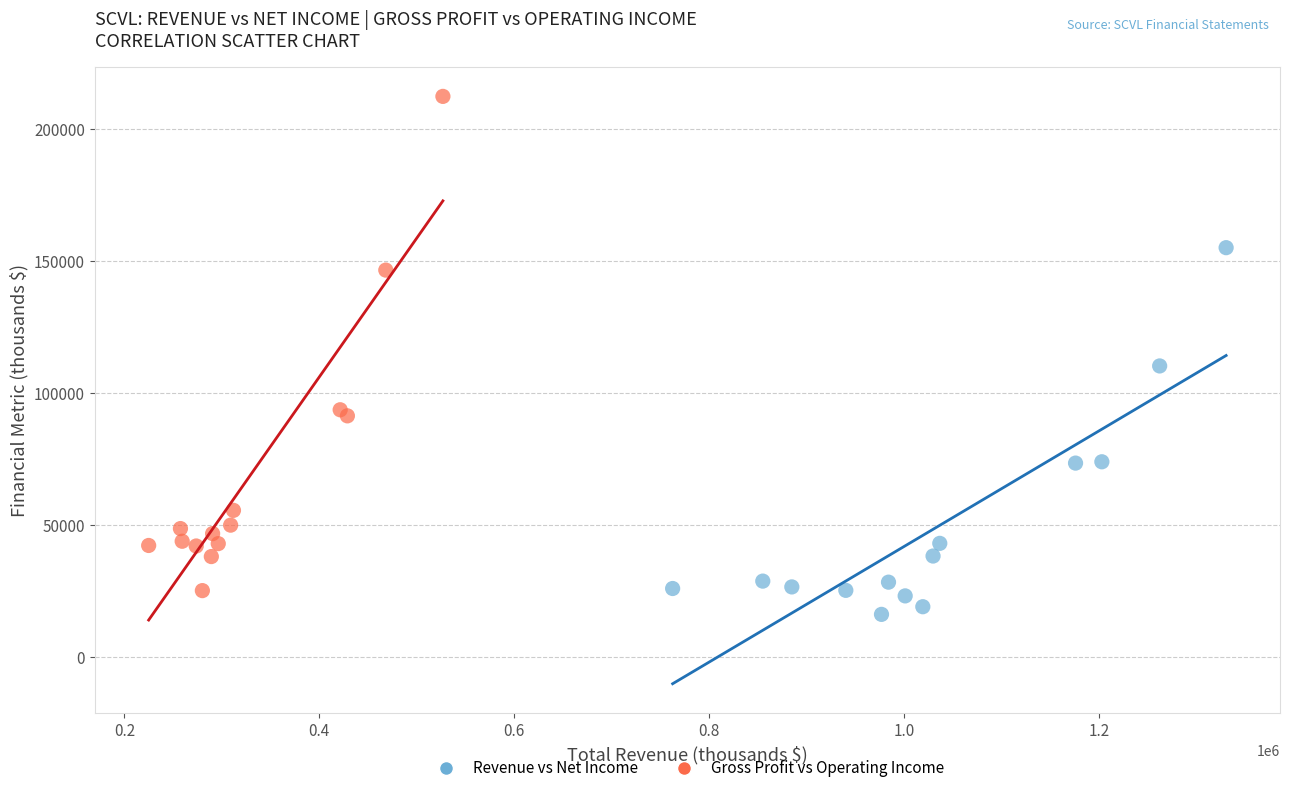

Which series contains the highest Y value?

Gross Profit vs Operating Income